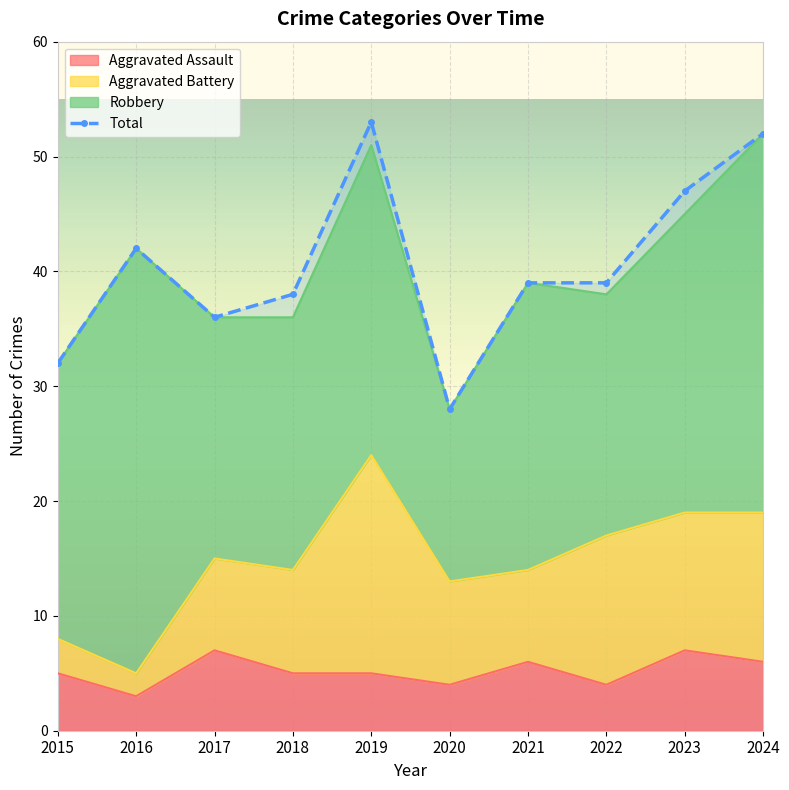

Where is the first local maximum for Total?

2016